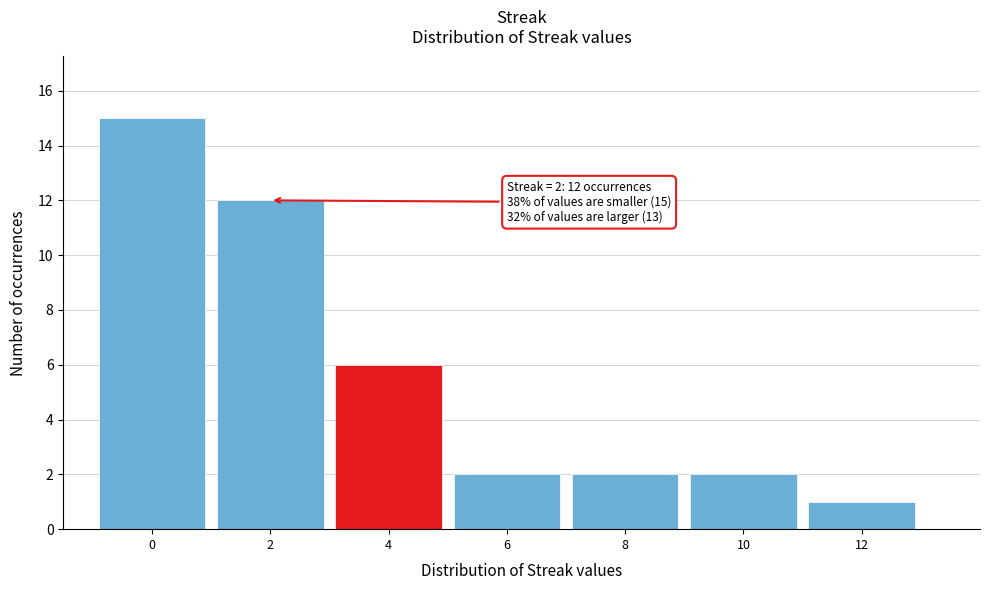

Reading left to right, transcribe all the data shown in this chart.

0=15	2=12	4=6	6=2	8=2	10=2	12=1